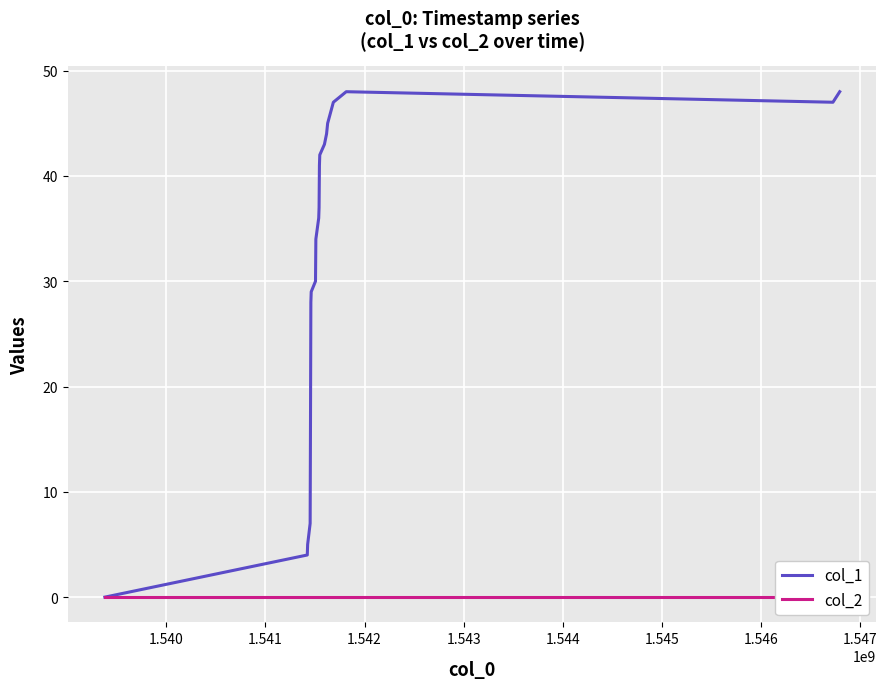

At how many categories does at least one series exceed 47?

2